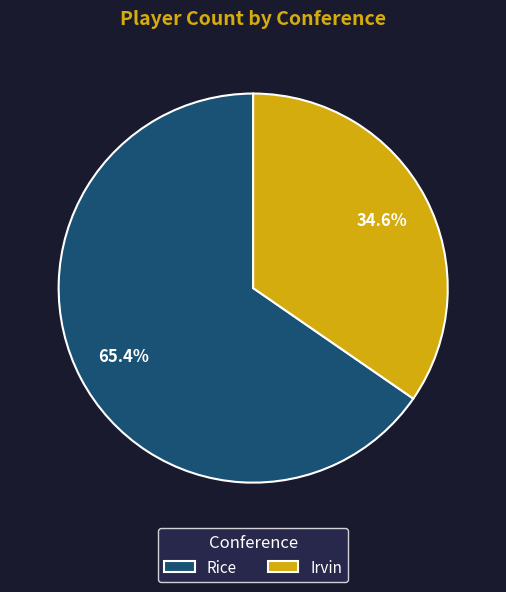

To the nearest percent, what is the combined percentage of Rice and Irvin?

100%